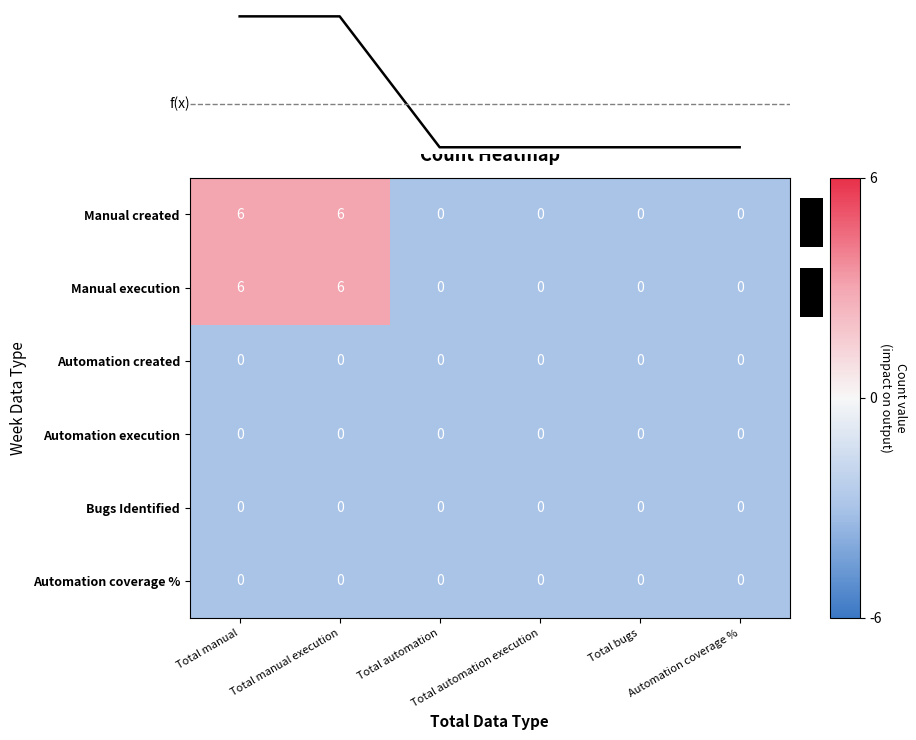

List the series in order of their peak value, highest first.

Manual created, Manual execution, Automation created, Automation execution, Bugs Identified, Automation coverage %